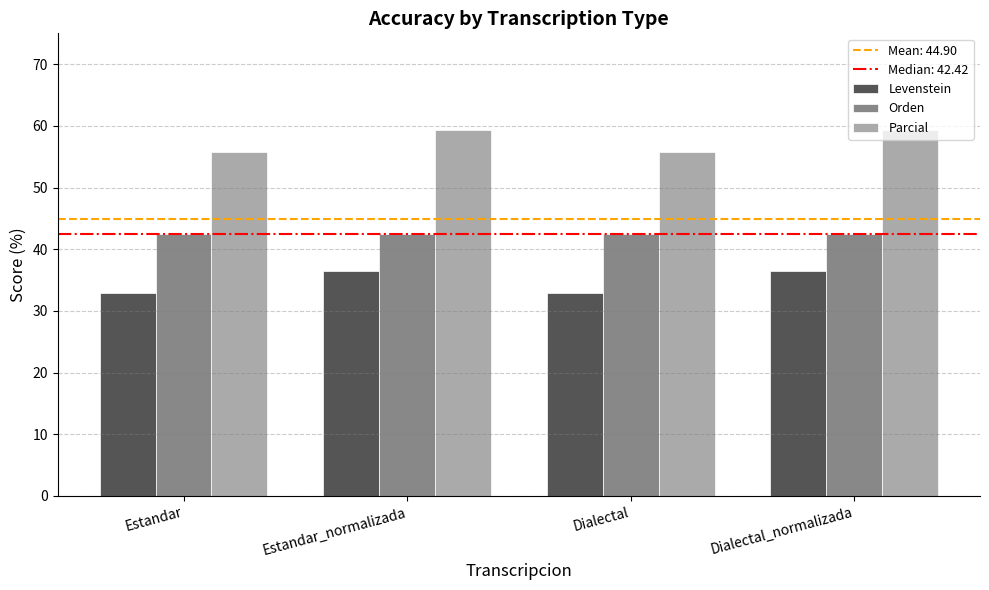

What is the total value across all series at Estandar_normalizada?

138.3